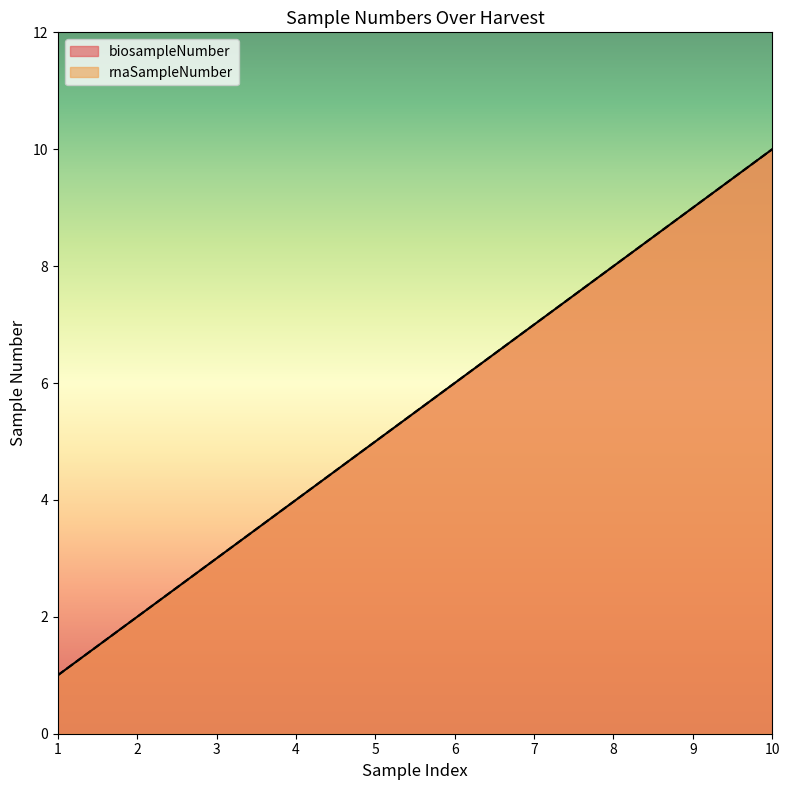

True or false: biosampleNumber and rnaSampleNumber intersect in this chart.

False